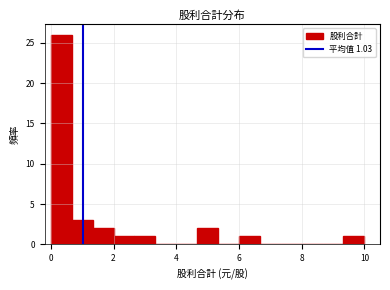

Read against the x-axis, roughly where is the centre of the tallest bar?

0.4